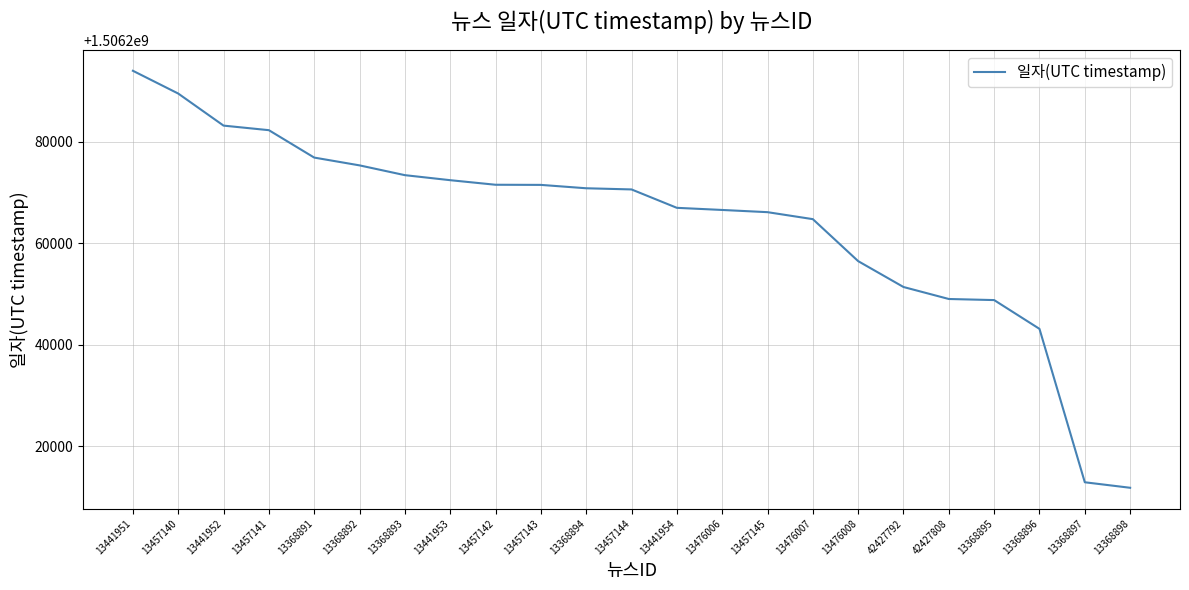

True or false: the data shows 603105757 at 13368898.

False